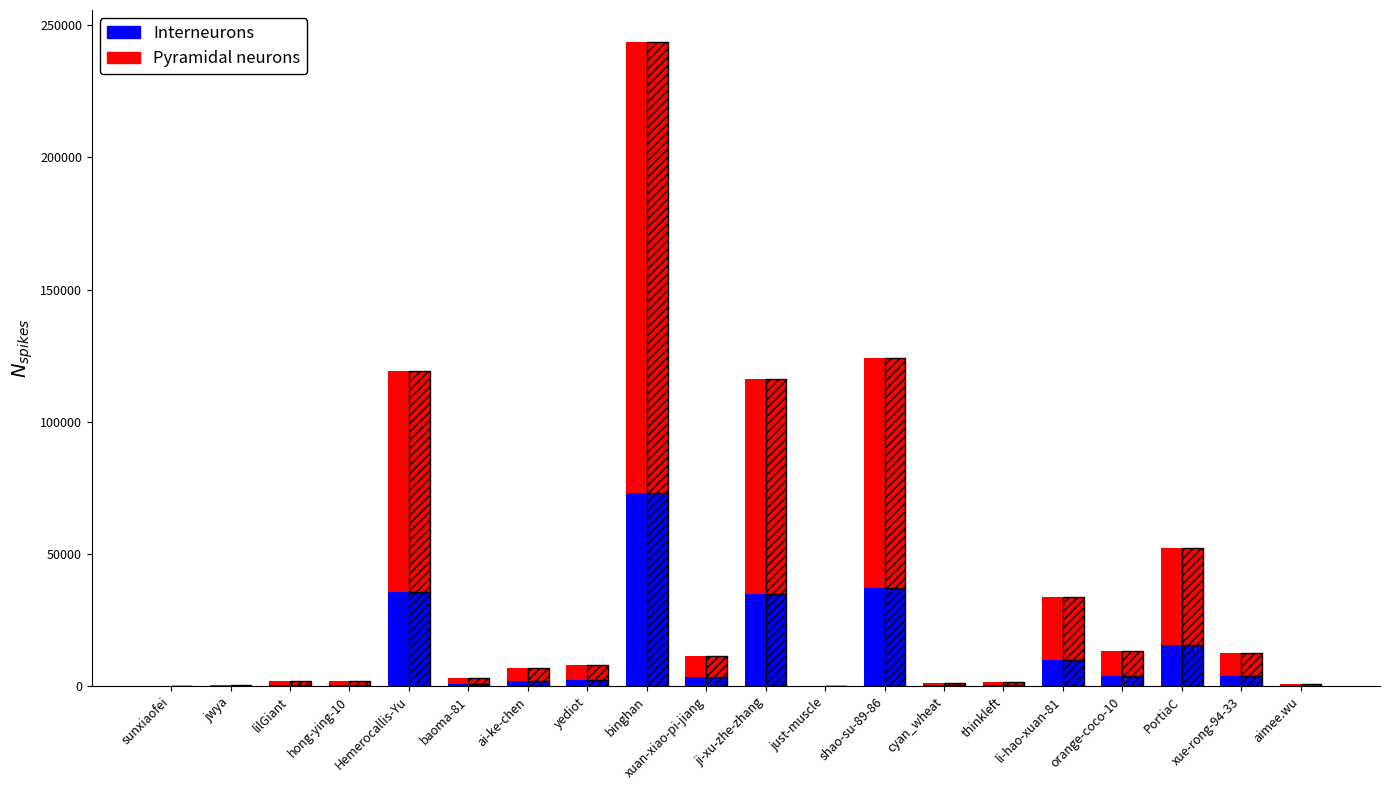

The value of Pyramidal neurons at xuan-xiao-pi-jiang is 8116. True or false?

True